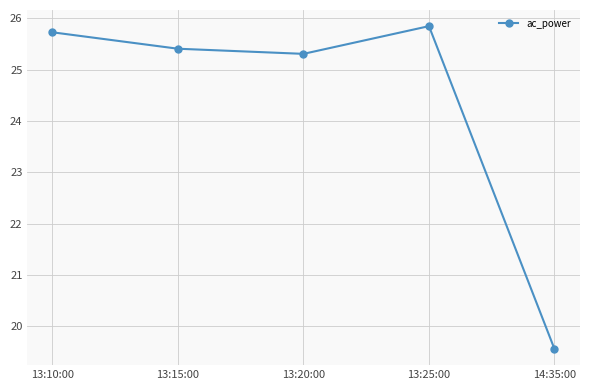

At which category does the chart reach its minimum across all series?

14:35:00